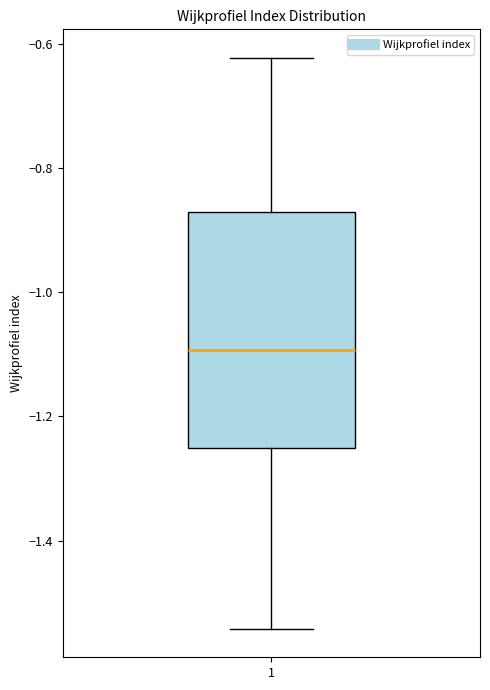

Where is the upper edge of the box at x = 1 on the y-axis? The values are not printed on the chart, so give them approximately, as read against the axis.

-0.88